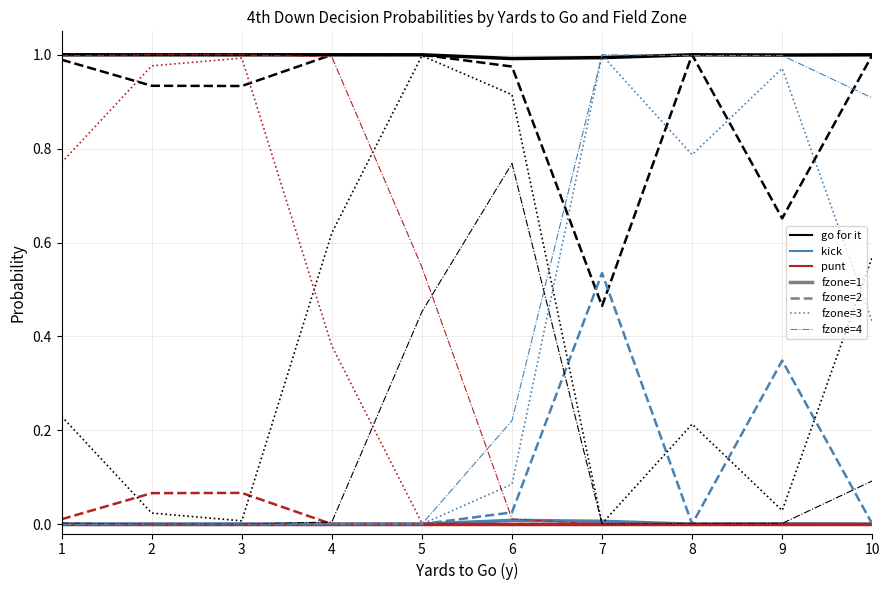

Does the chart have visible grid lines?

Yes